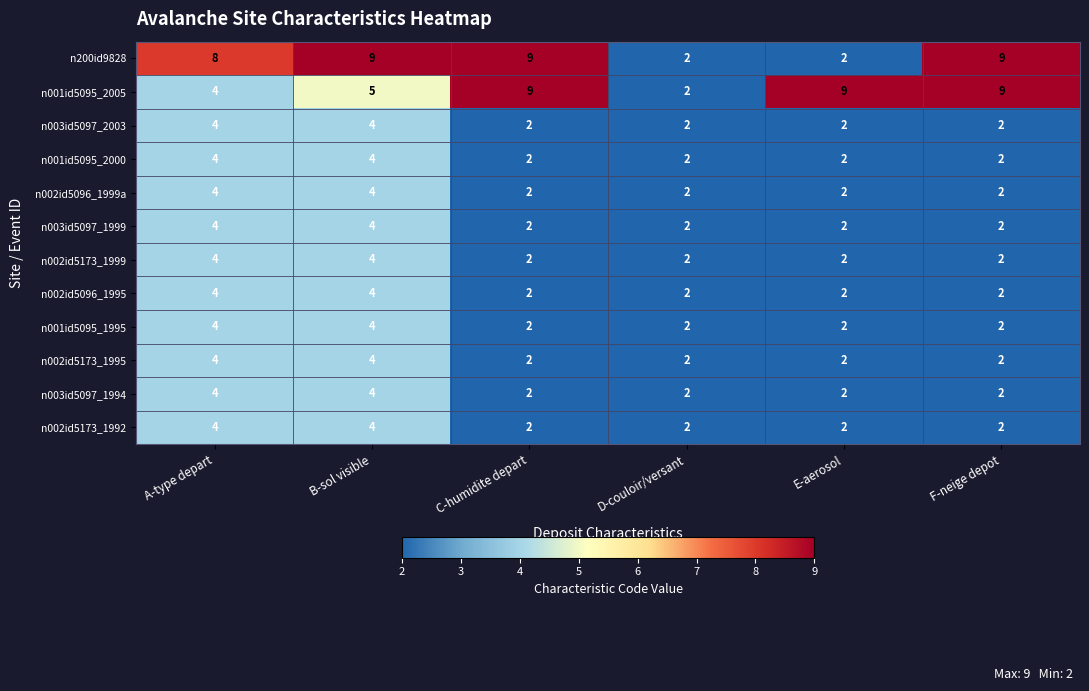

What is the total value across all series at C-humidite depart?

38